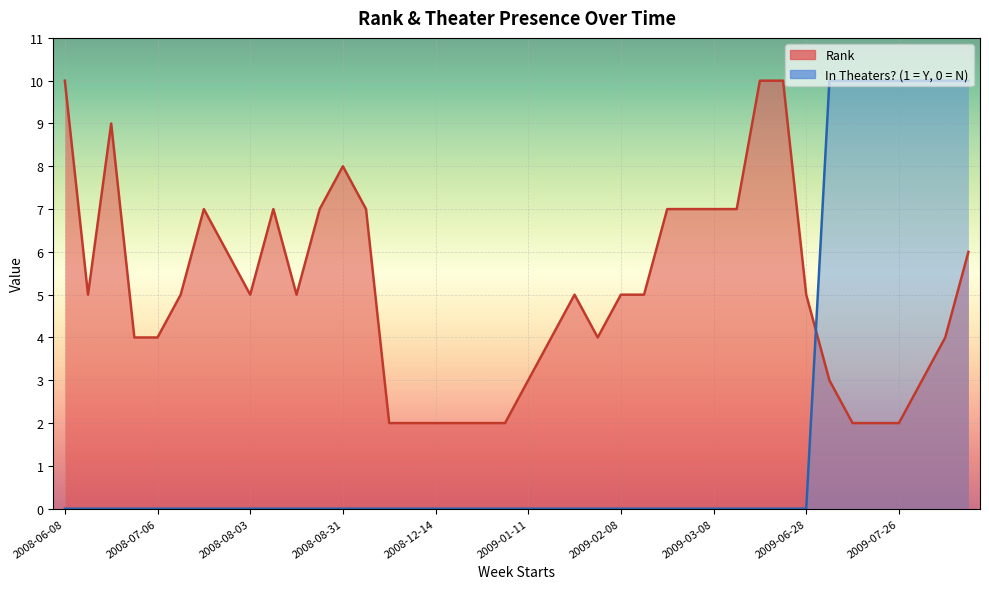

What is the label of the 37th point from the left?

2009-07-26